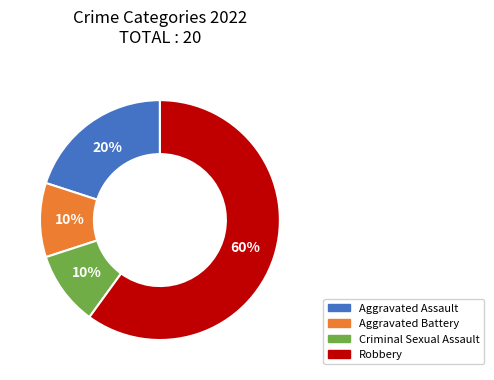

How many segments does this pie chart have?

4